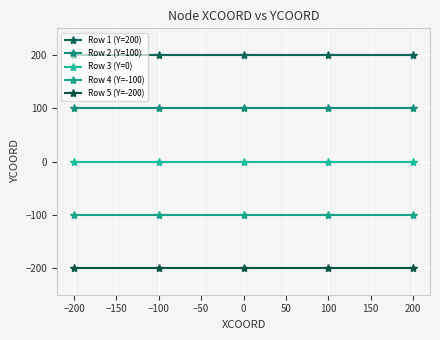

Count the number of data series in this chart.

5